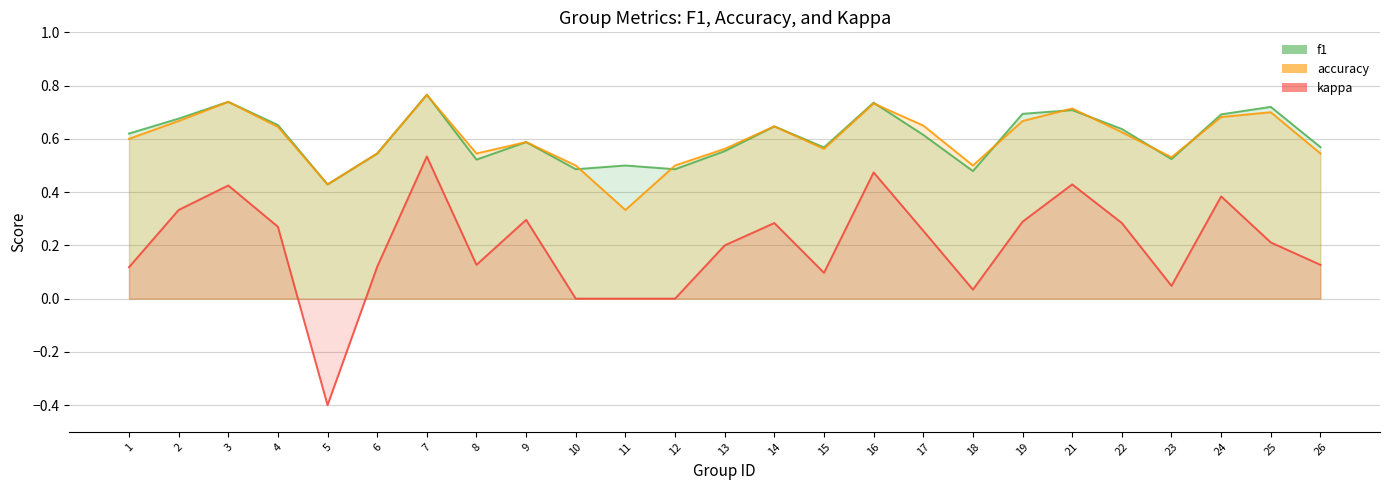

True or false: accuracy and kappa intersect in this chart.

False